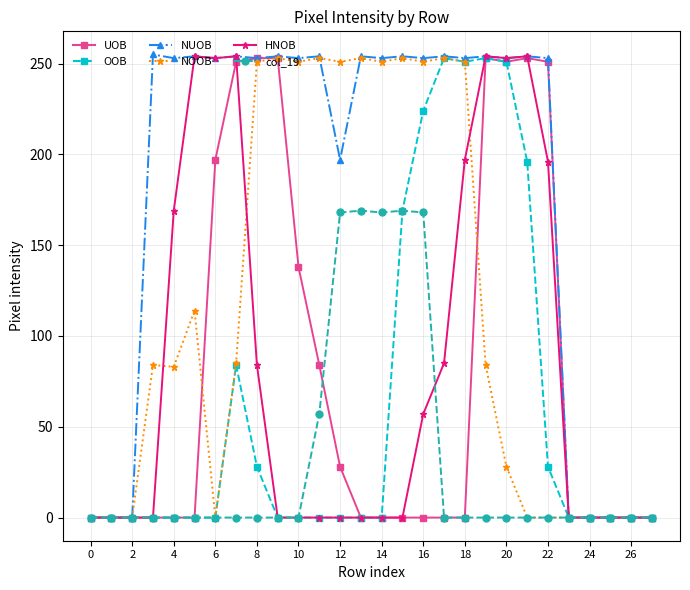

What is the value of the col_19 point at the 13th from the left?

168